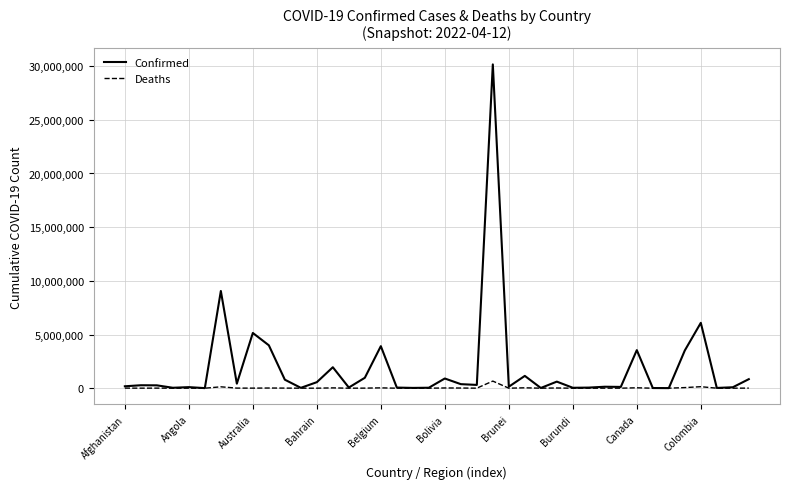

Rank the series by their average value, from lowest to highest.

Deaths, Confirmed